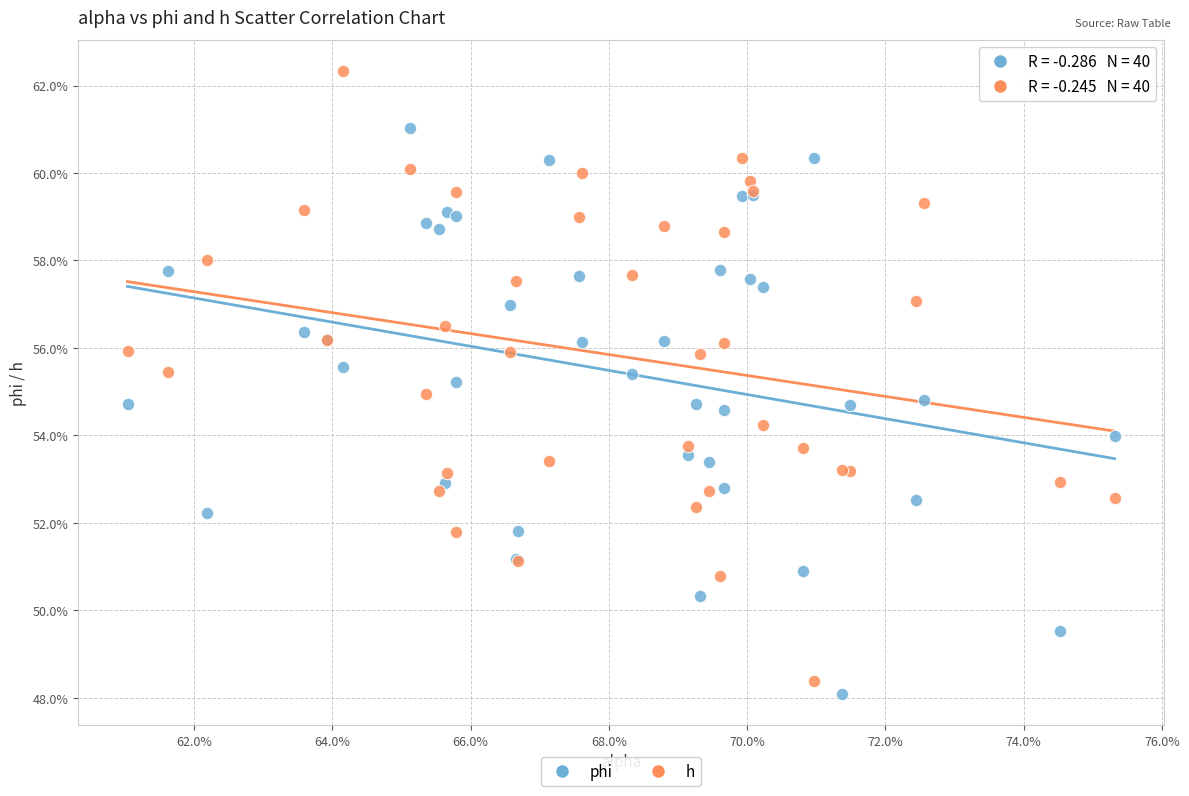

Which series contains the lowest Y value?

phi